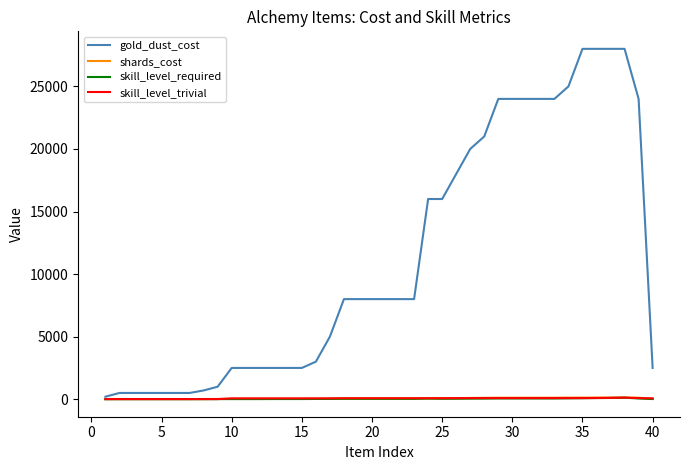

Which series has the largest total across all categories?

gold_dust_cost